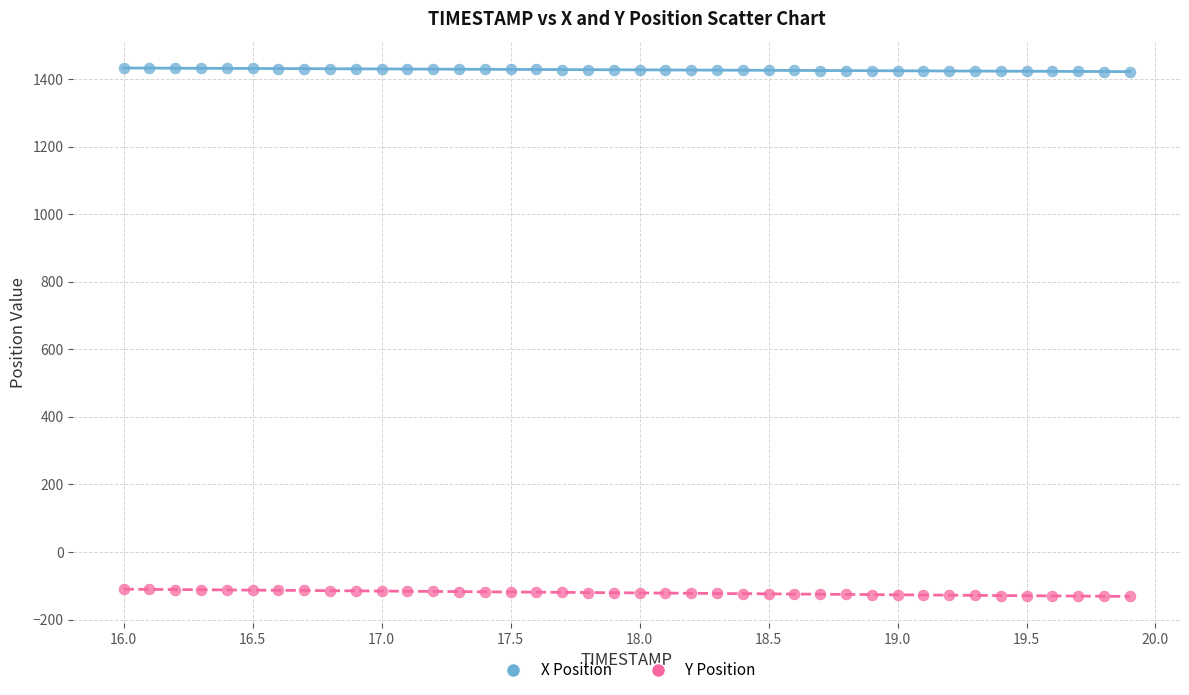

Across all data points, what is the range of X values (max minus min)?

3.9